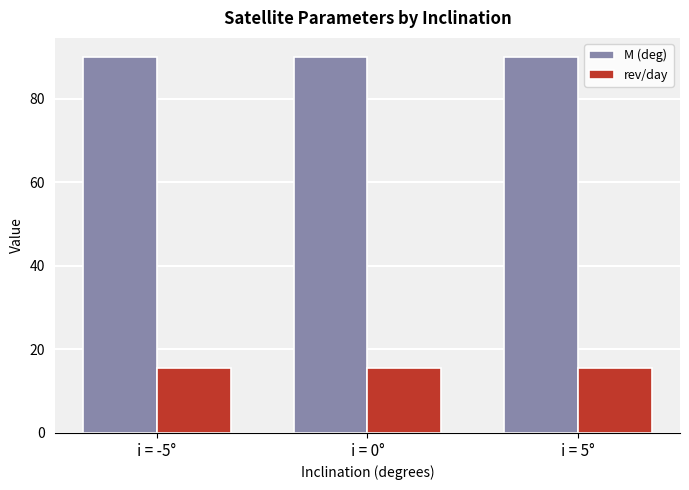

How many categories are shown in the chart?

3